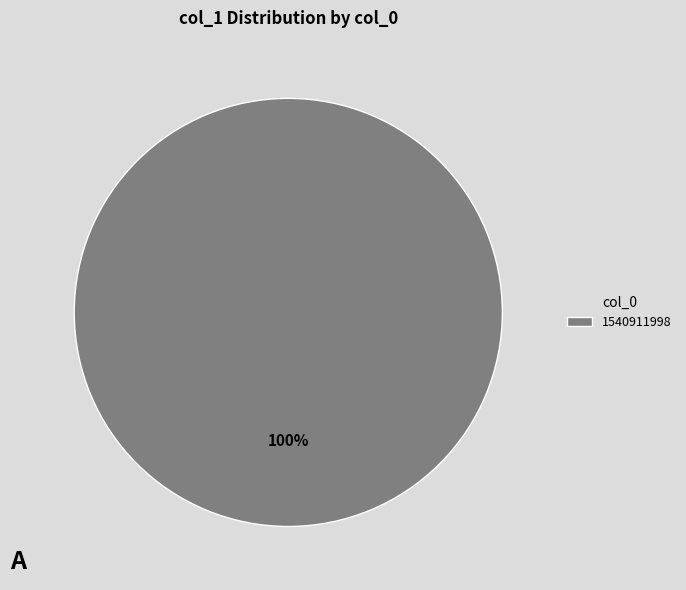

To the nearest percent, what portion does 1540911998 represent?

100%